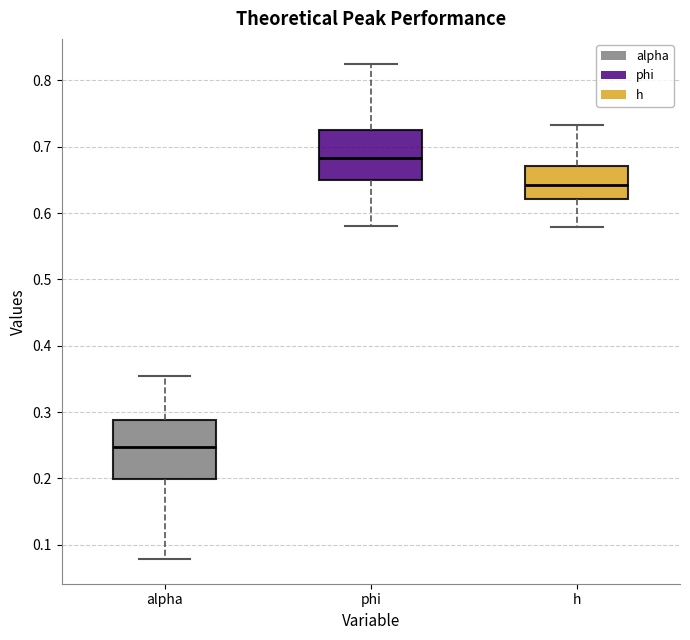

Where does the lower whisker of the box for phi end on the y-axis? The values are not printed on the chart, so give them approximately, as read against the axis.

0.58